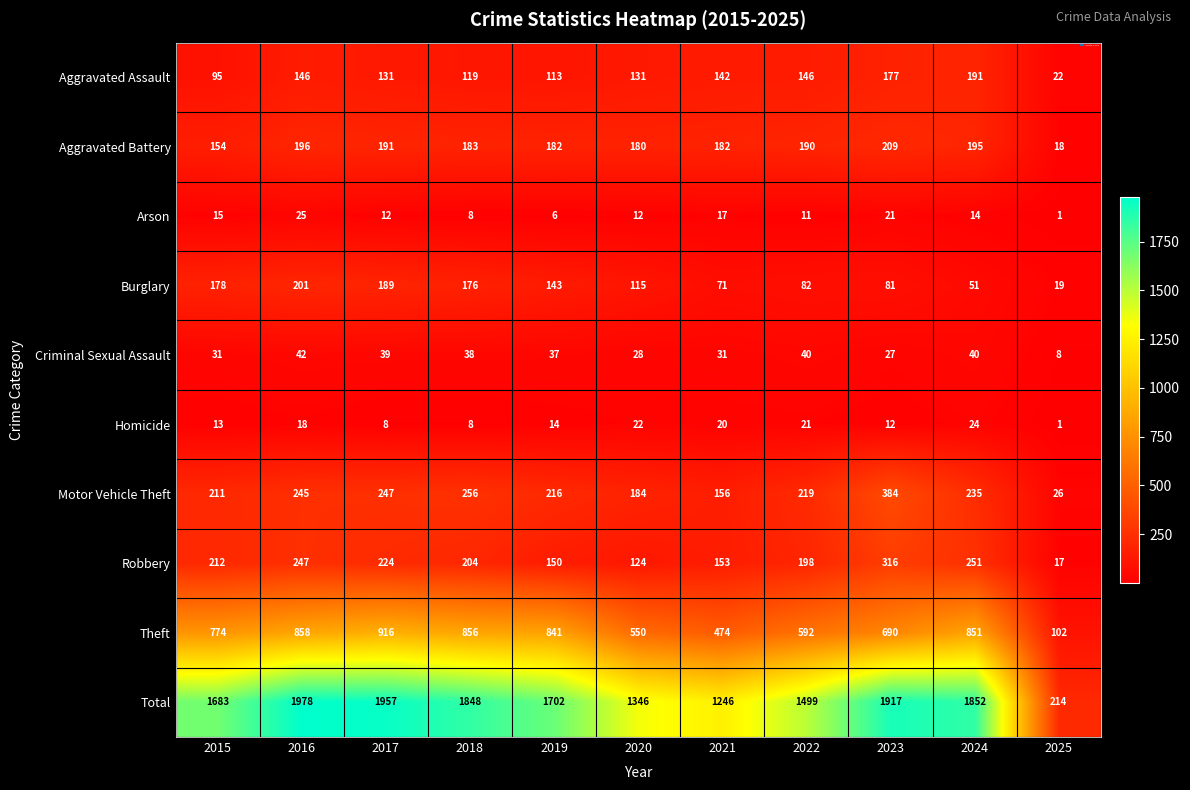

Rank the series by their maximum value, from highest to lowest.

Total, Theft, Motor Vehicle Theft, Robbery, Aggravated Battery, Burglary, Aggravated Assault, Criminal Sexual Assault, Arson, Homicide